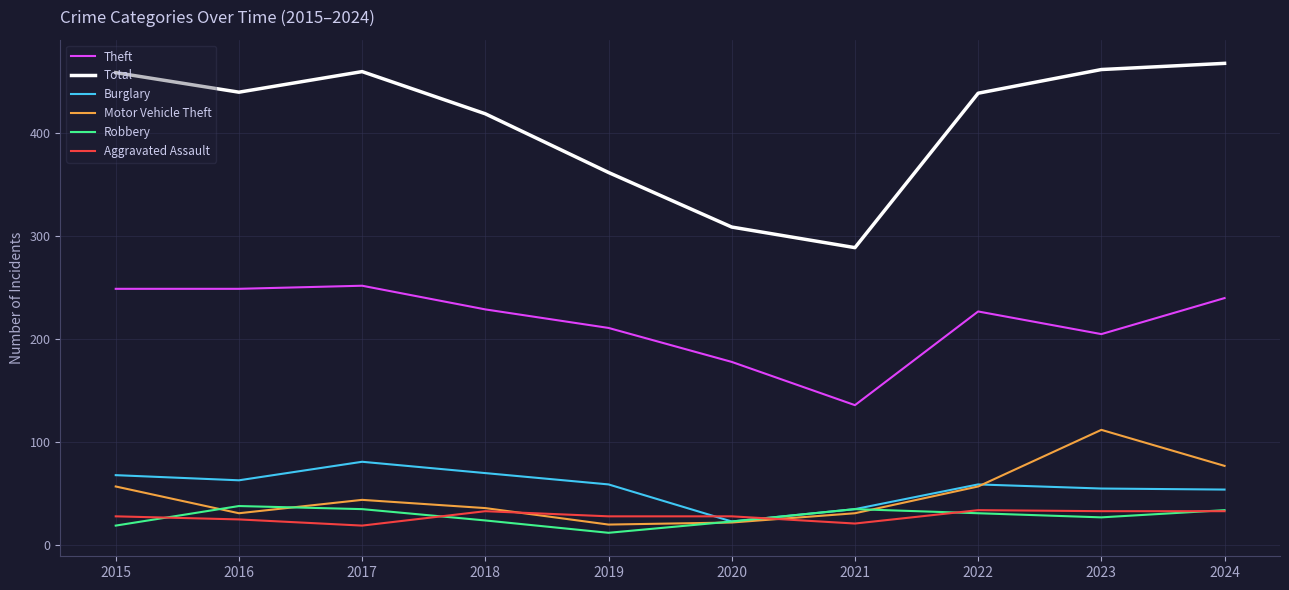

Is the value of Burglary at 2015 greater than the value of Aggravated Assault at 2020?

Yes